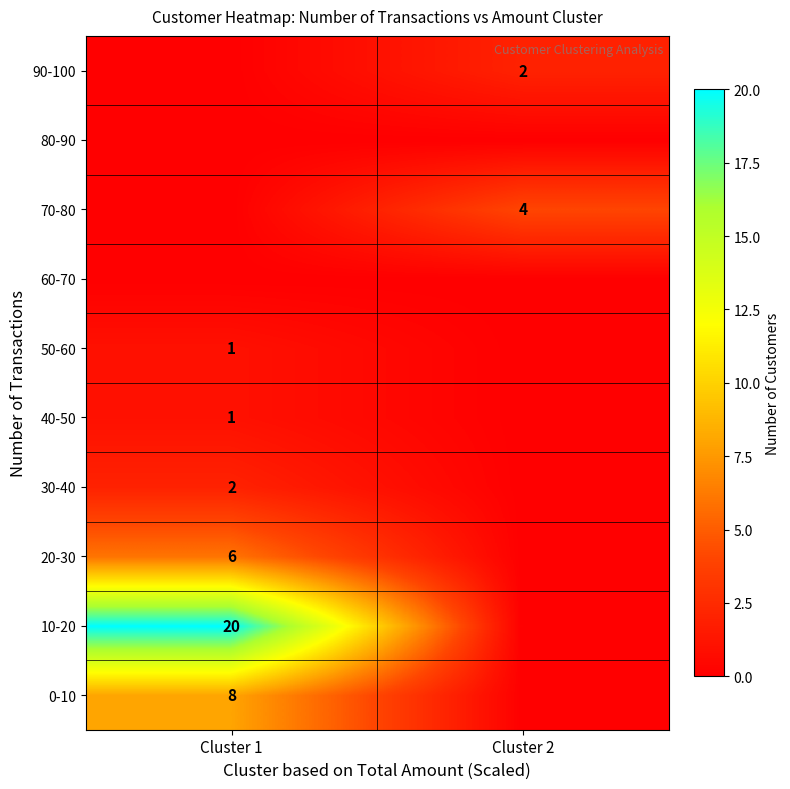

Is the value of 50-60 at Cluster 1 greater than the value of 10-20 at Cluster 1?

No